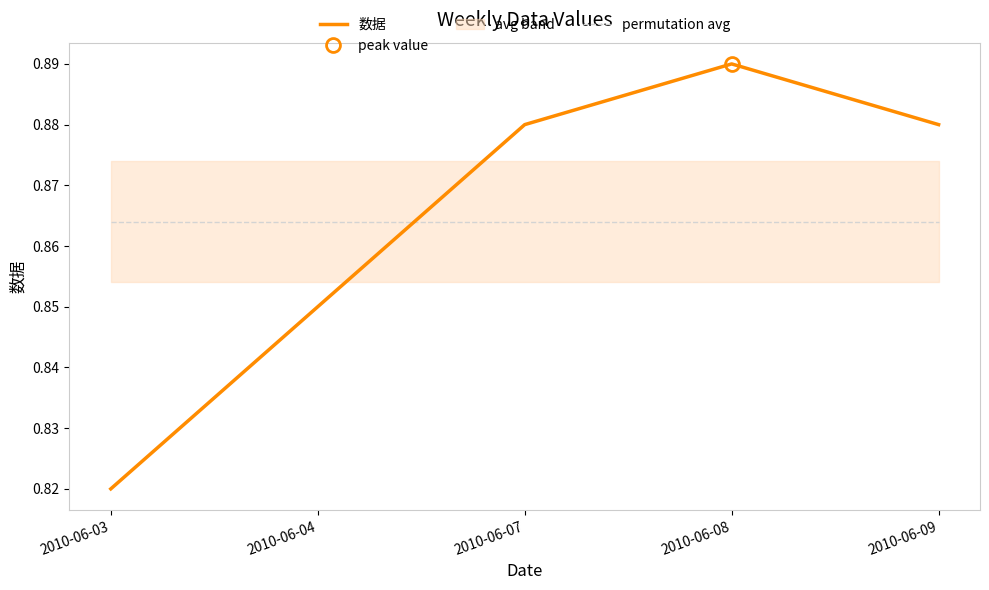

What is the approximate value of 数据 at 2010-06-09?

0.9